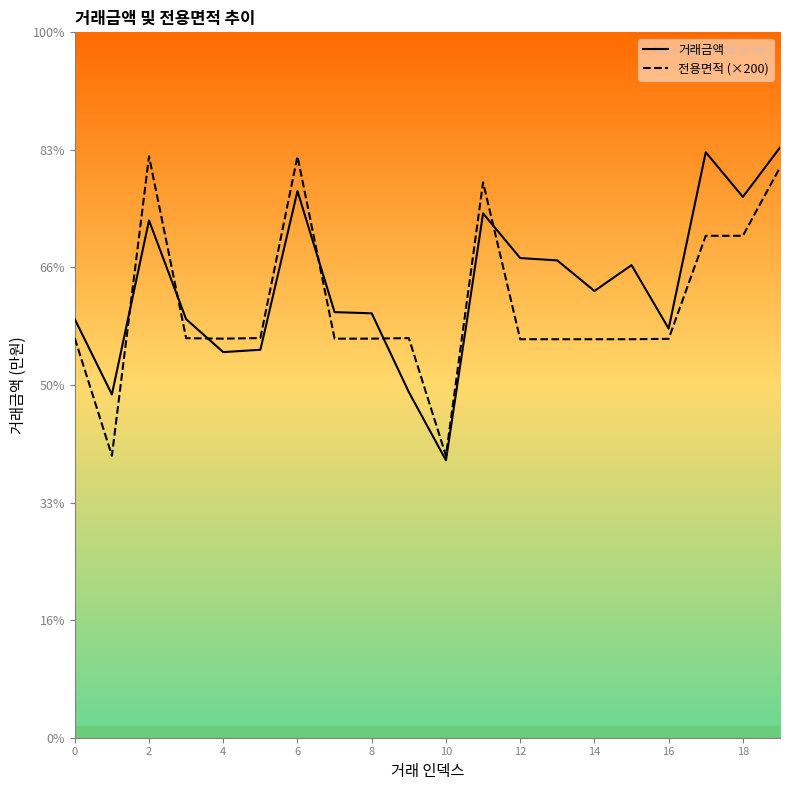

How many categories are shown in the chart?

20